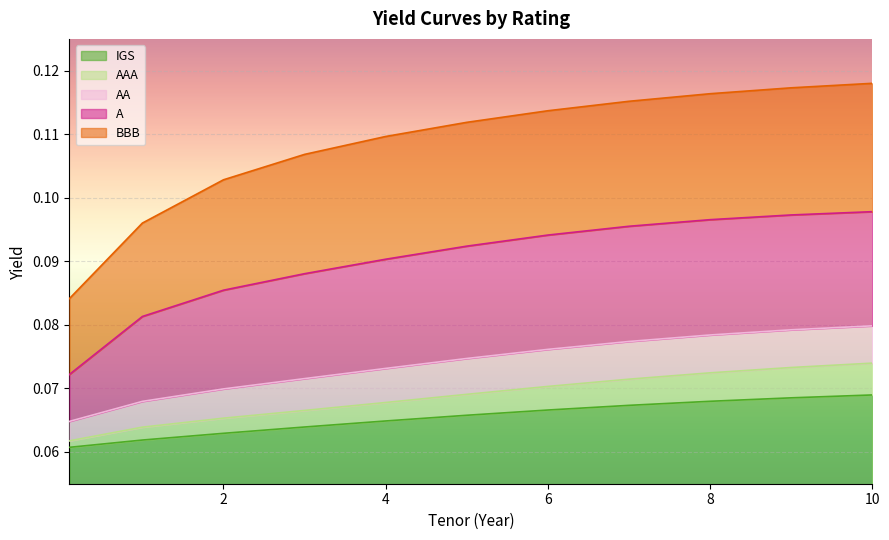

What is the sum of all BBB values?

1.2